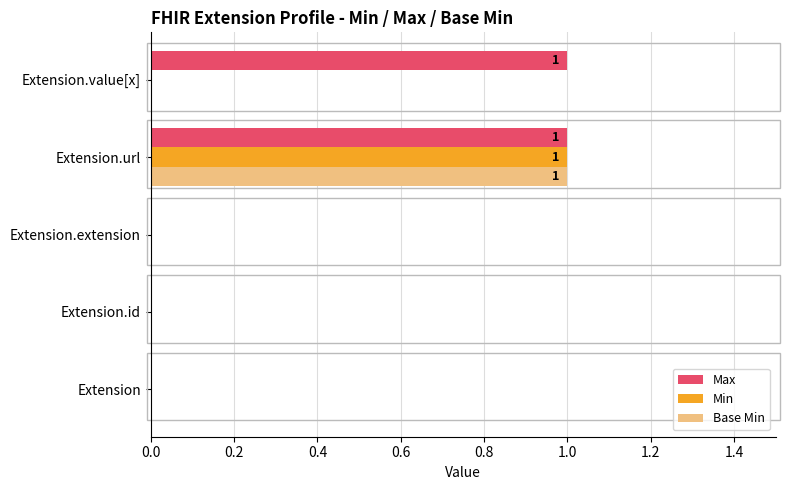

Which series has the largest total across all categories?

Max